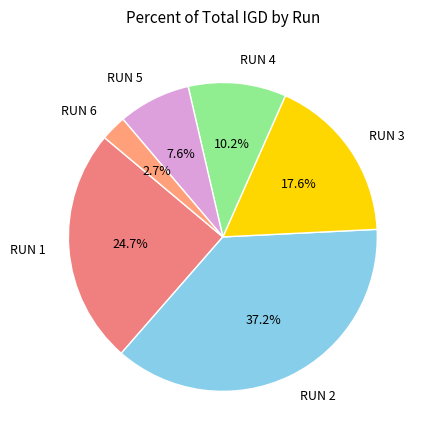

Is RUN 4 the majority of the pie?

No